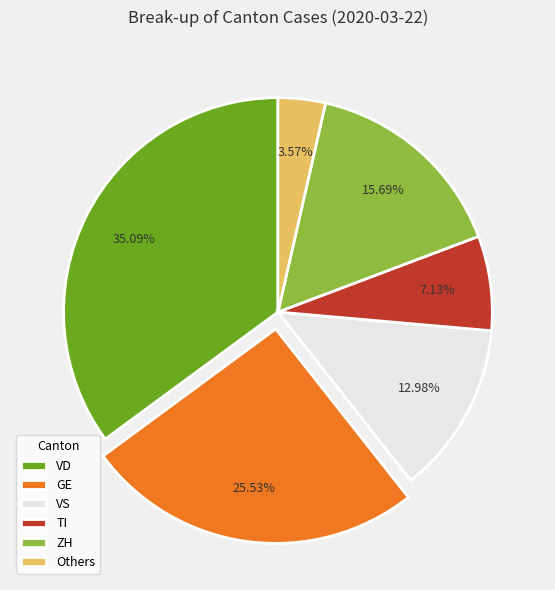

To the nearest percent, what is the difference between the largest and smallest slice percentages?

32%